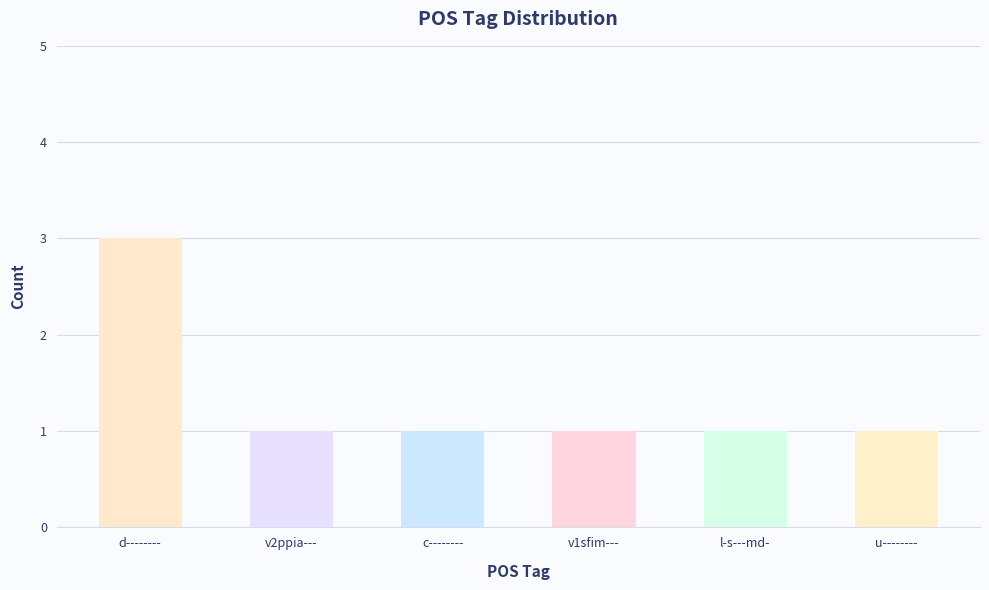

The value at u-------- is 1. True or false?

True